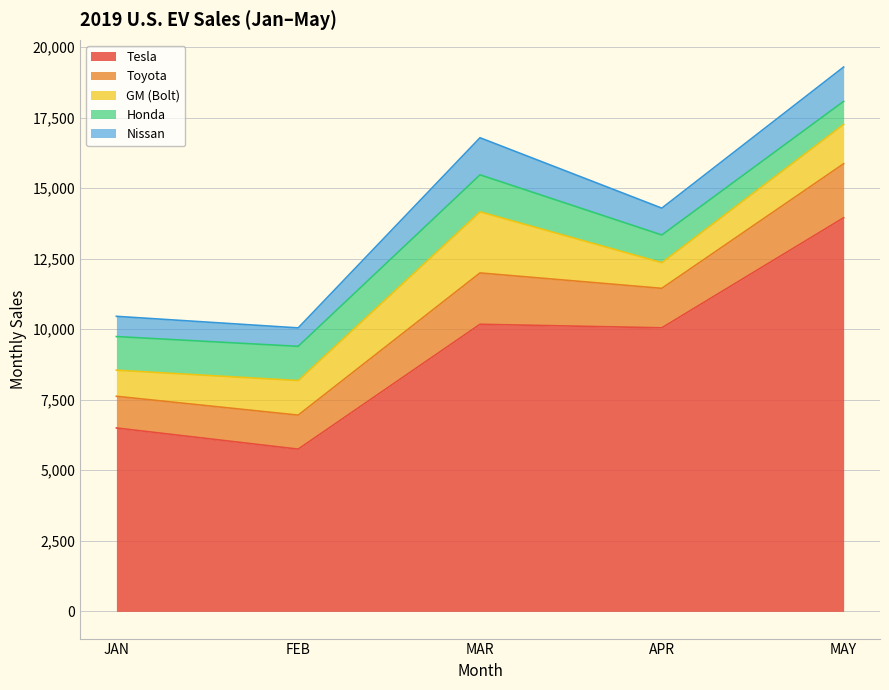

What is the difference between the Toyota values at MAY and MAR?

94